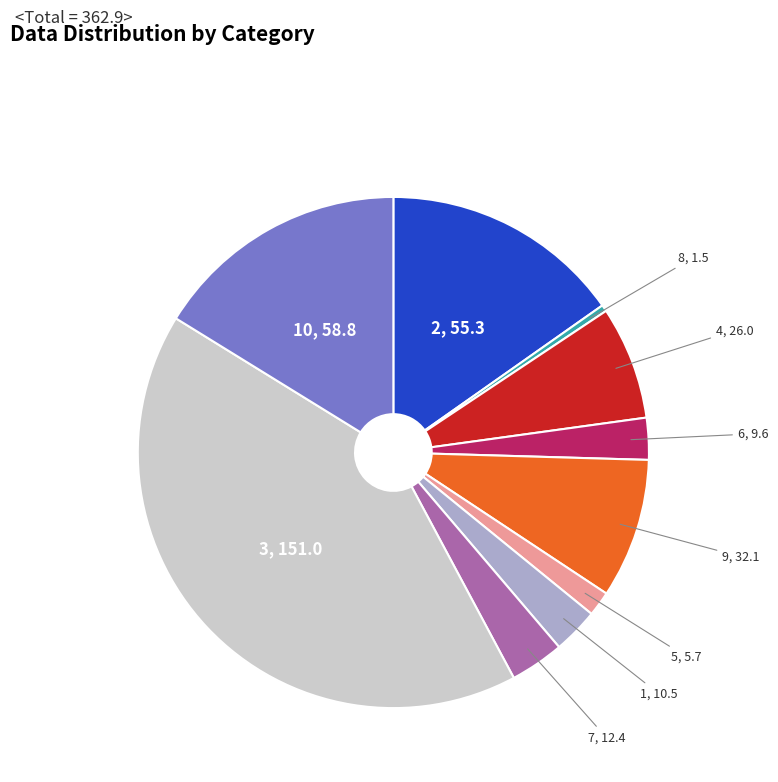

Is there a majority slice in this chart?

No